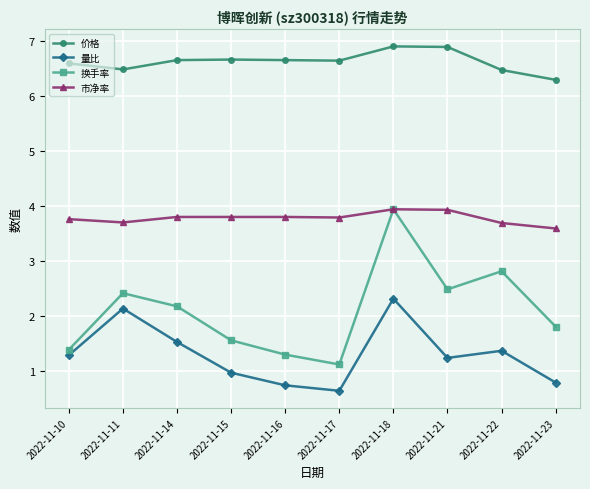

Where does the 换手率 series first go above 2?

2022-11-11